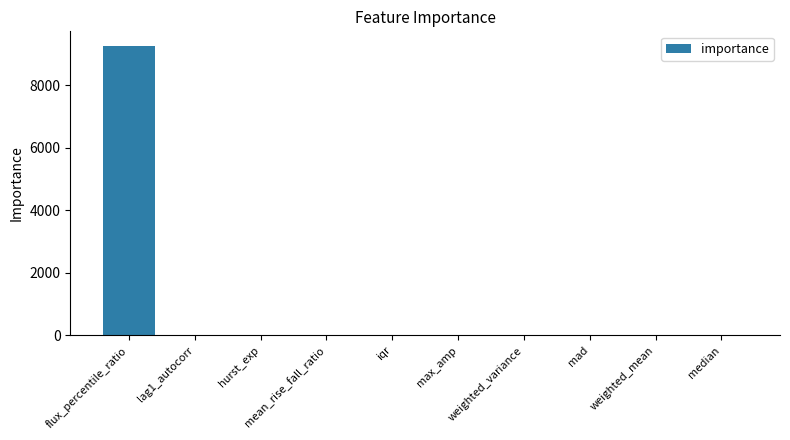

What is the sum of all values?

9269.1